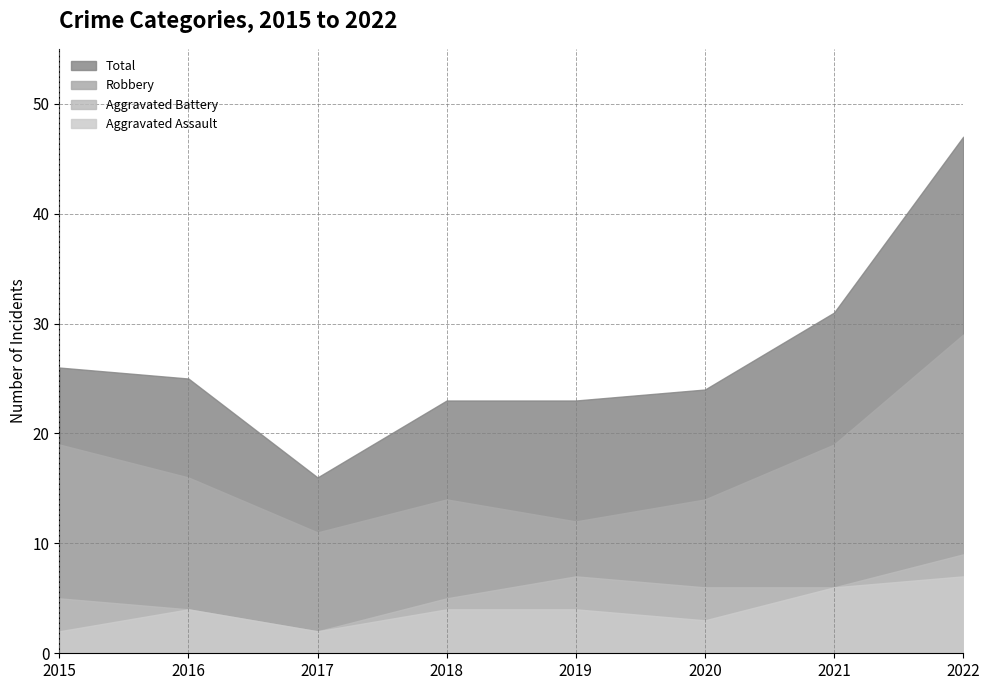

Which series has the largest total across all categories?

Total